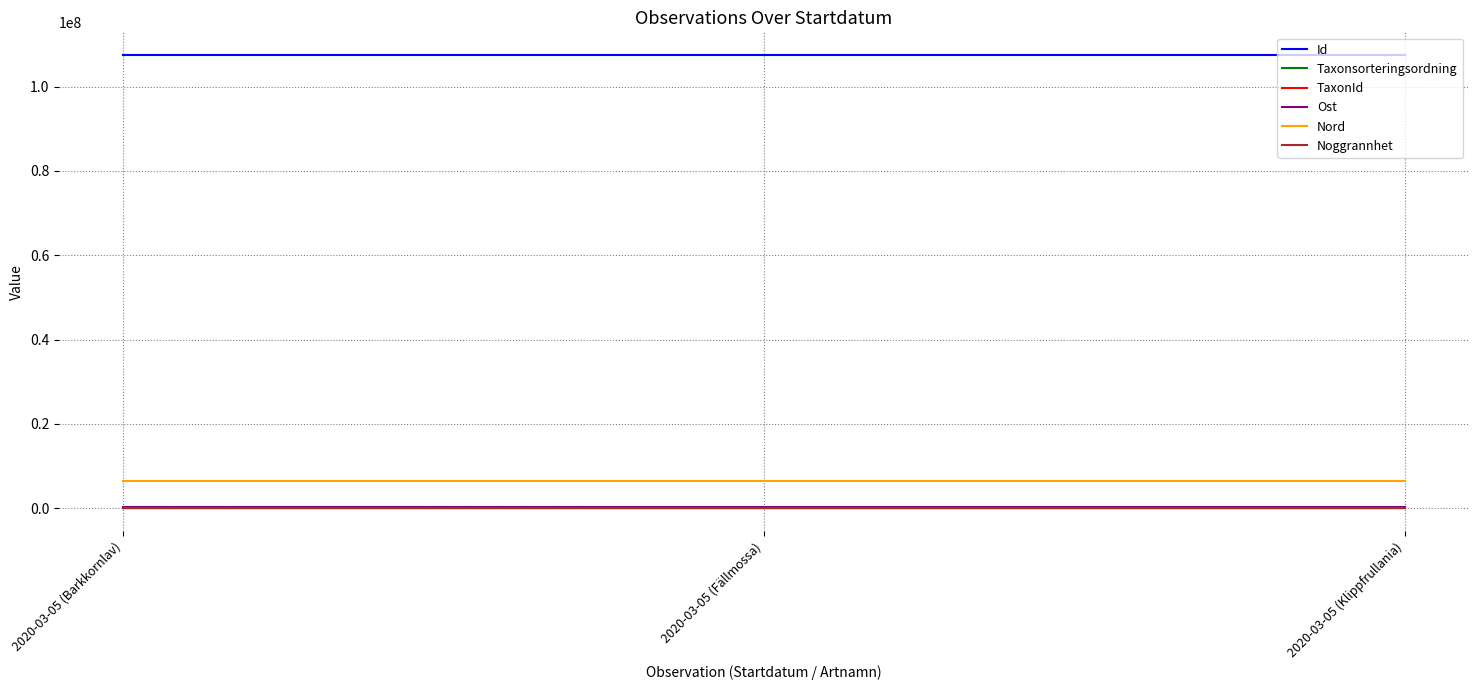

What is the maximum value shown in the chart?

107515839.0